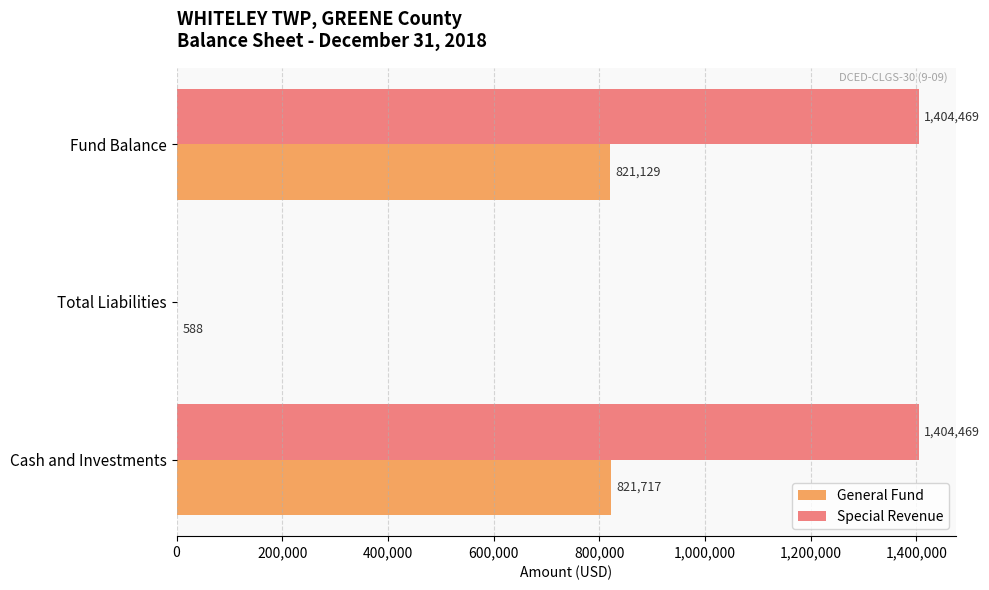

At which category is the sum across all series the highest?

Cash and Investments